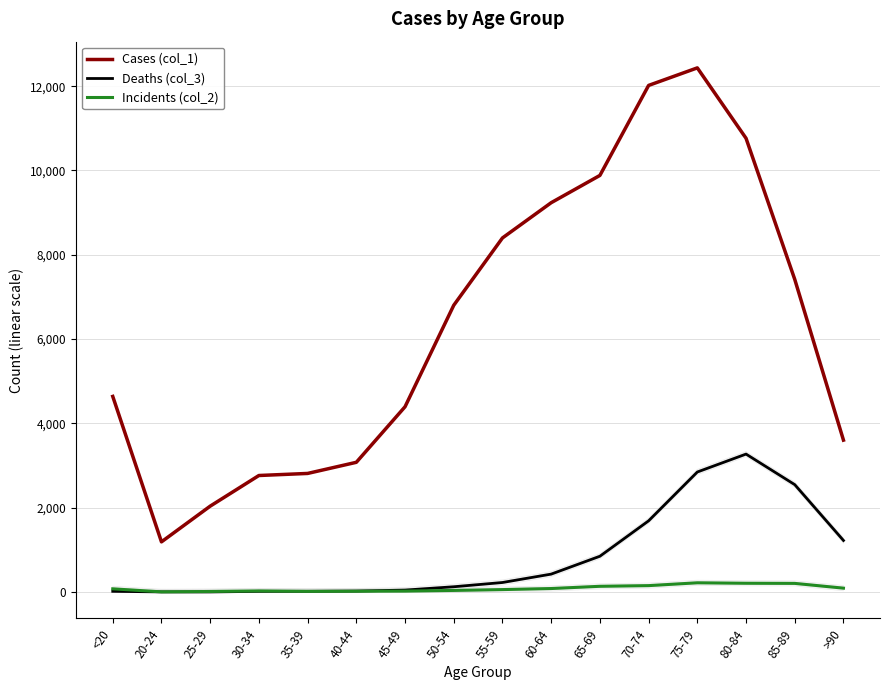

True or false: Cases (col_1) has a value of 9236 at 60-64.

True